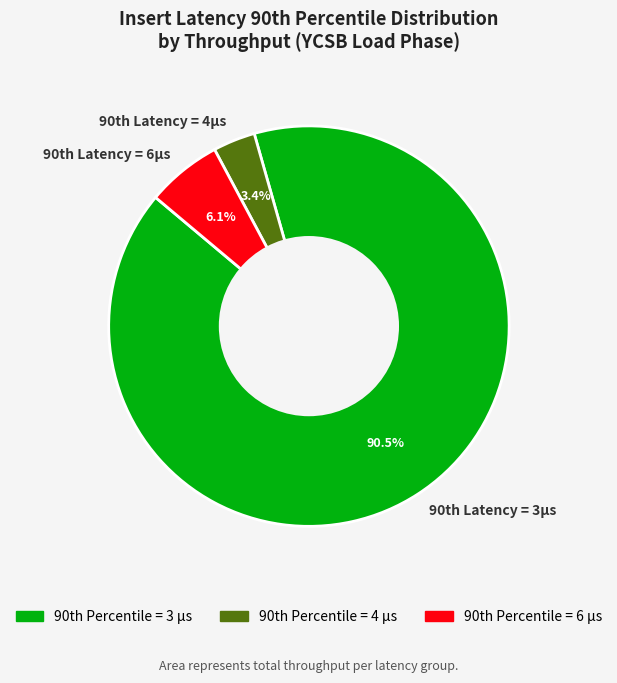

Which category accounts for the majority?

90th Latency = 3µs